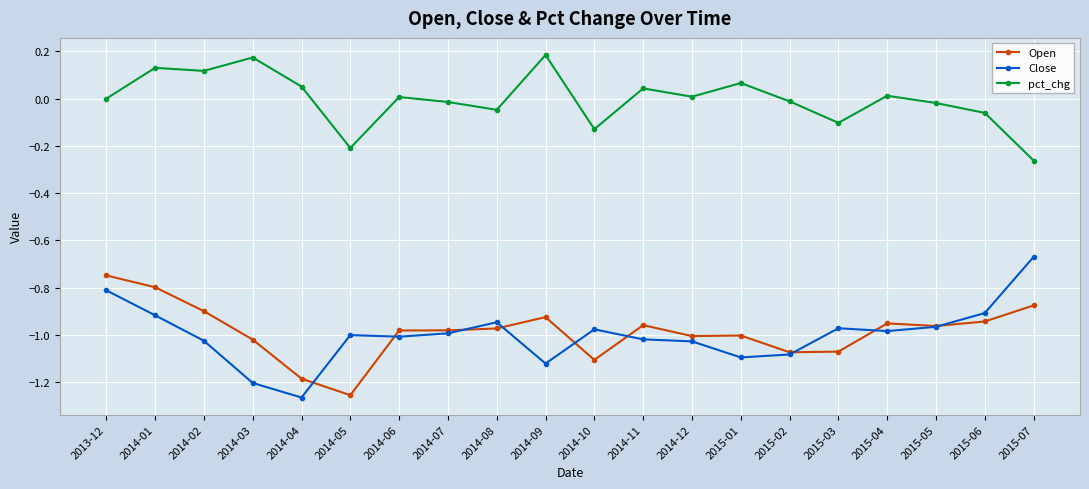

True or false: pct_chg and Close cross at least once.

False